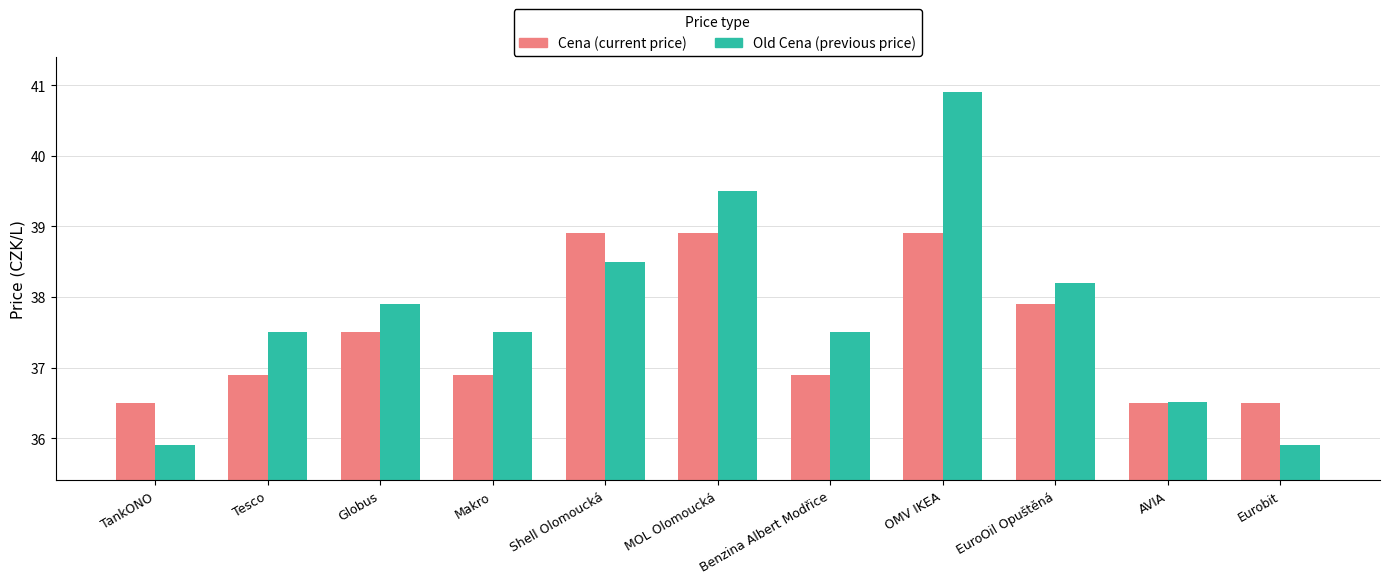

At which category is the sum across all series the highest?

OMV IKEA